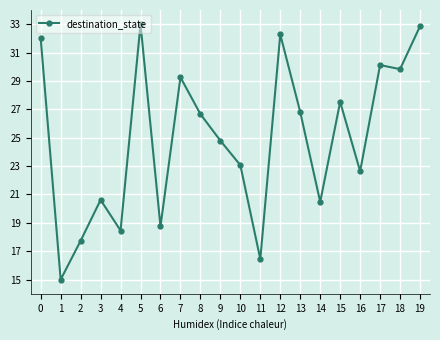

What is the approximate value at 13?

26.8